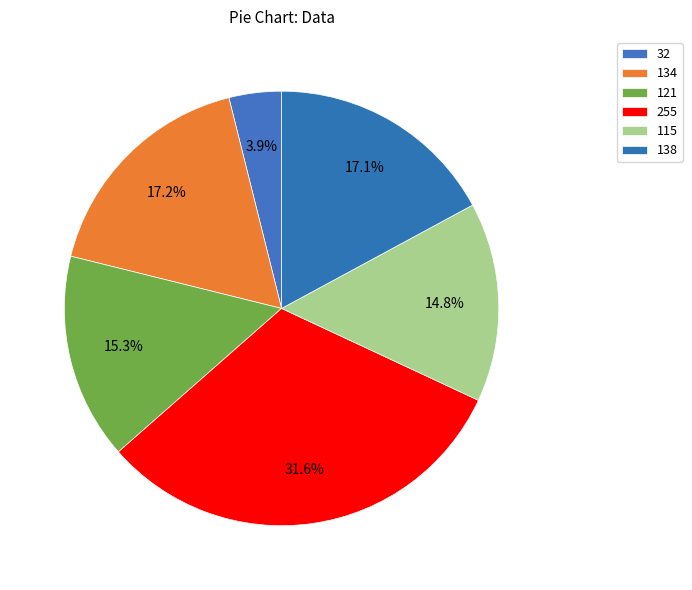

Which slice is the smallest?

32